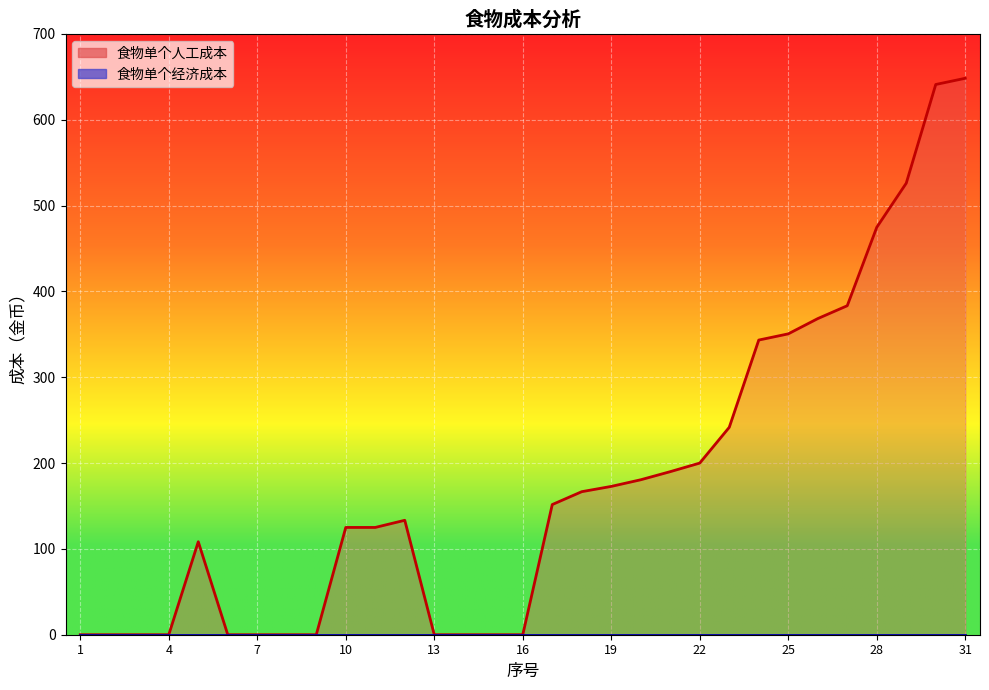

List the labels in order of value, largest first.

31, 30, 29, 28, 27, 26, 25, 24, 23, 22, 21, 20, 19, 18, 17, 12, 10, 11, 5, 1, 2, 3, 4, 6, 7, 8, 9, 13, 14, 15, 16